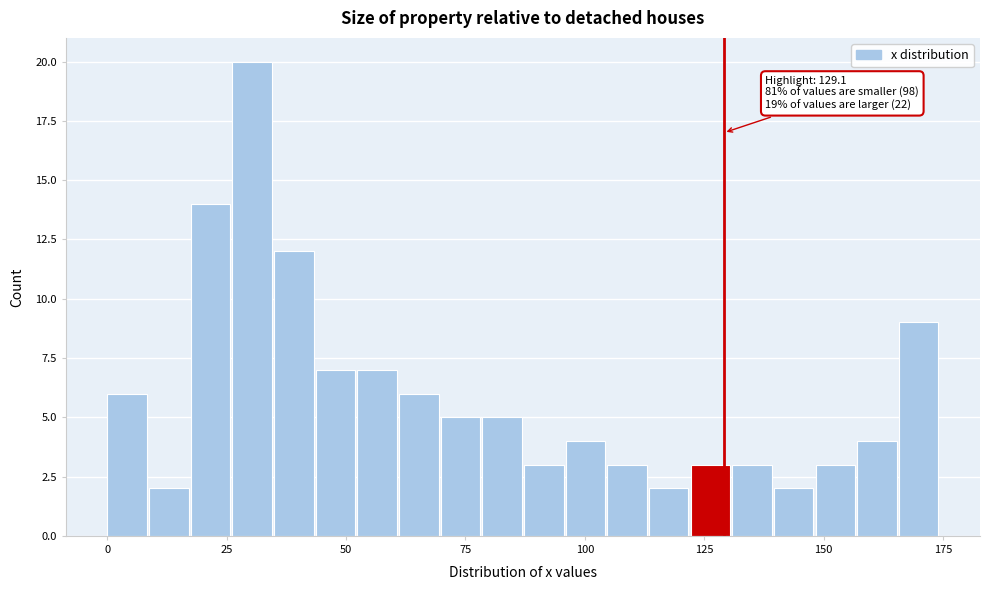

Read against the x-axis, roughly where is the centre of the tallest bar?

30